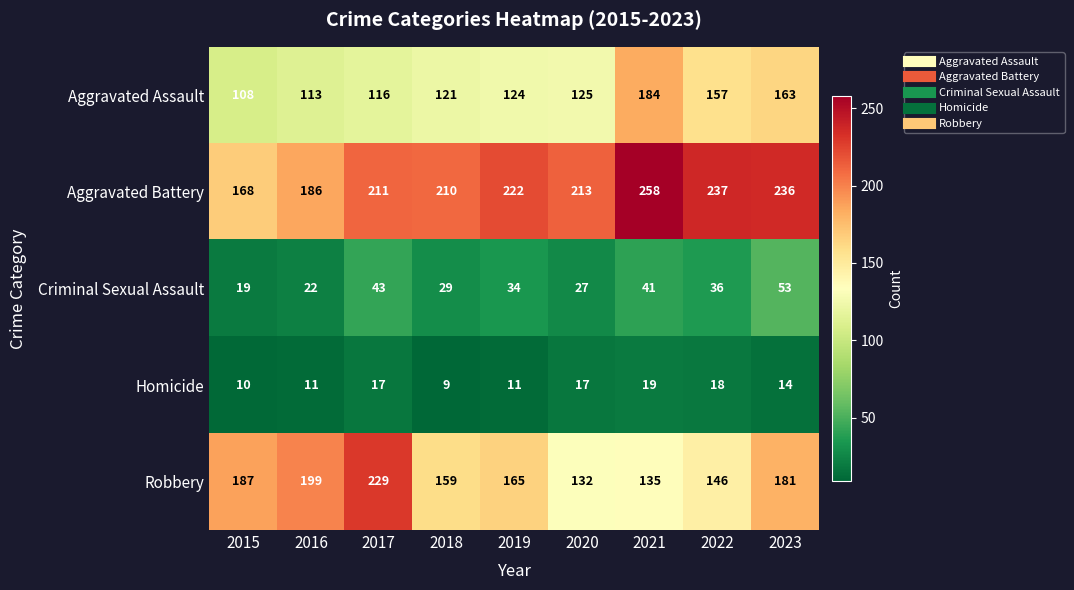

What is the sum of all Aggravated Assault values?

1211